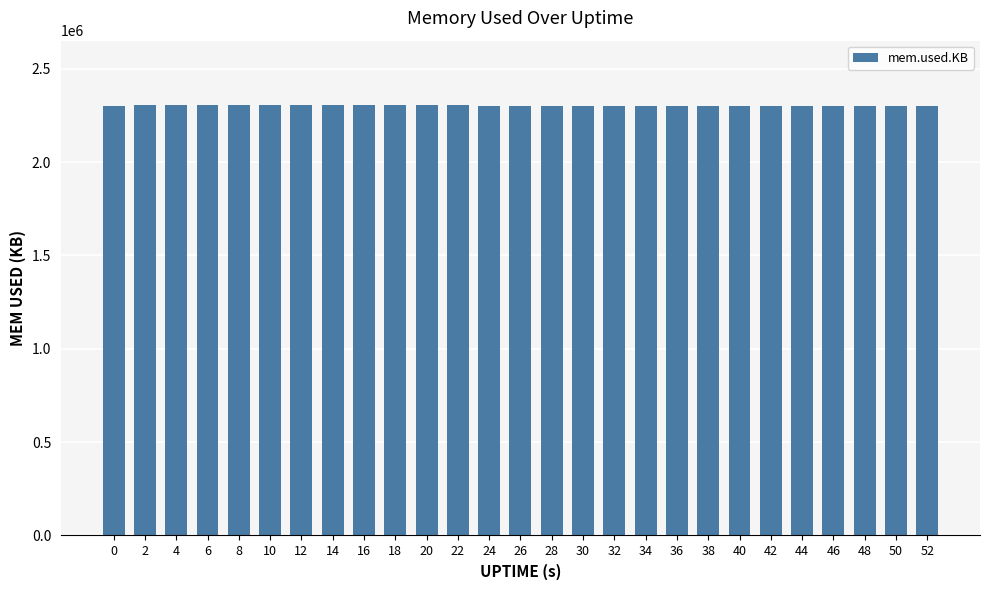

What is the ratio of the value at 32 to the value at 10?

1.0